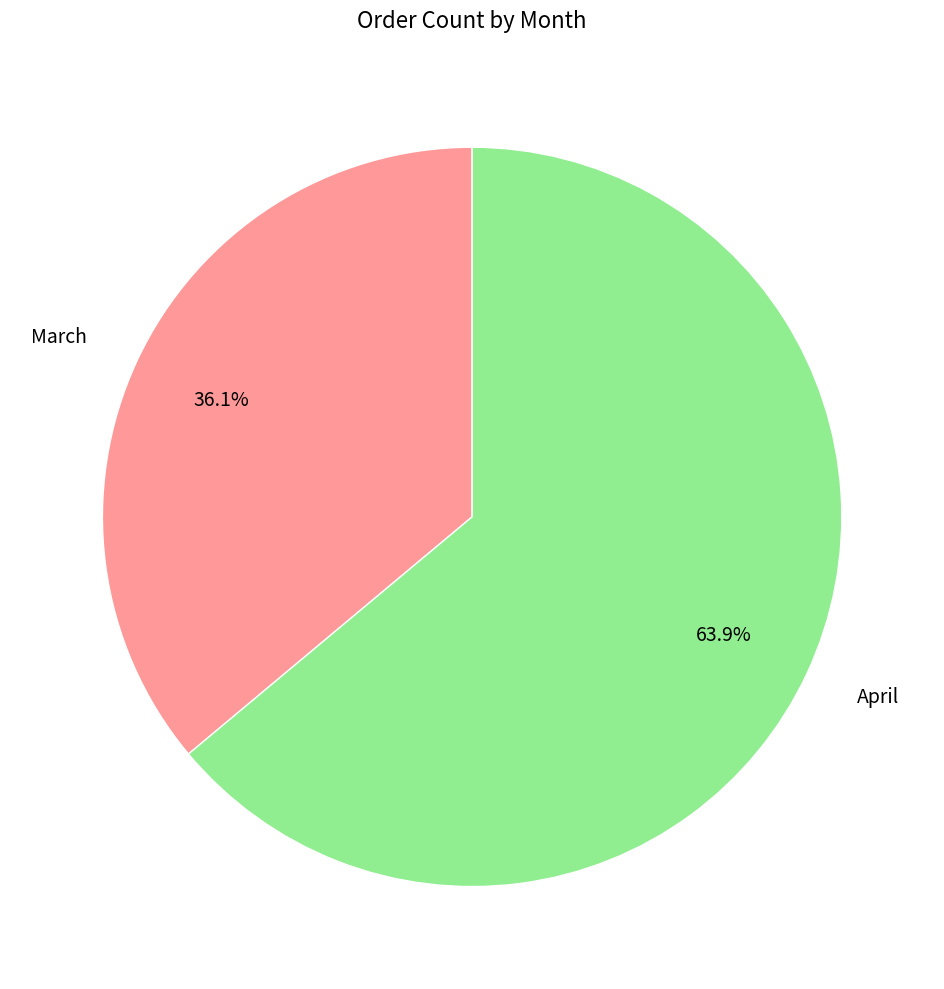

Is there any slice that represents more than half of the pie?

Yes